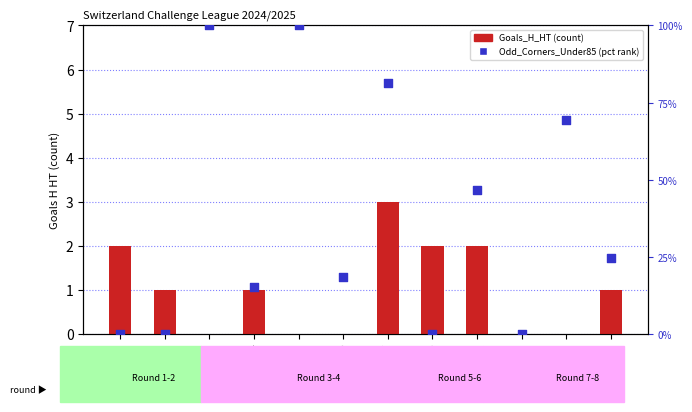

Which series contains the lowest Y value?

Goals_H_HT (count)